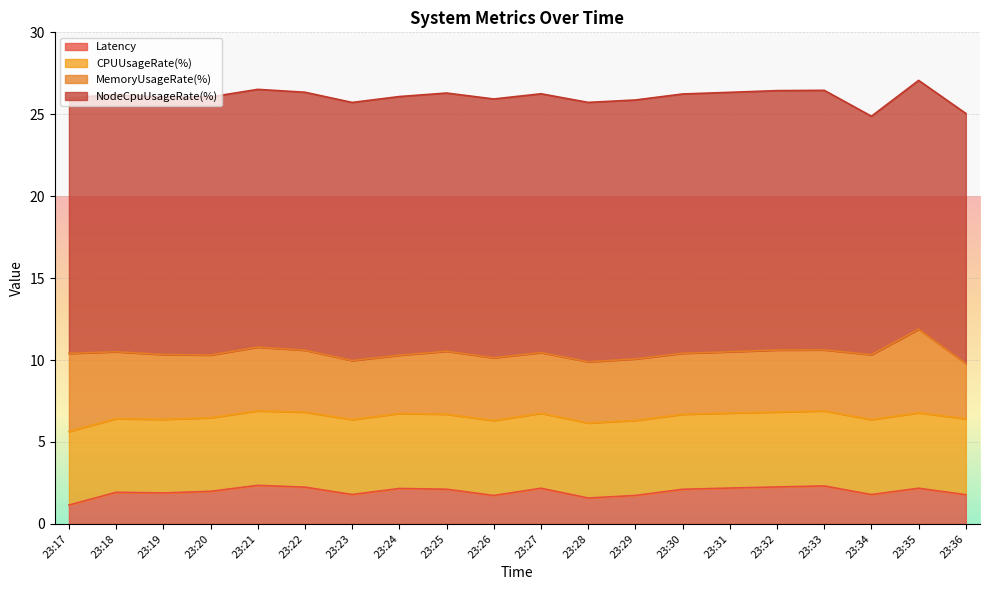

Rank the categories by Latency value from highest to lowest.

23:21, 23:33, 23:32, 23:22, 23:31, 23:35, 23:27, 23:24, 23:25, 23:30, 23:20, 23:18, 23:19, 23:23, 23:34, 23:36, 23:29, 23:26, 23:28, 23:17